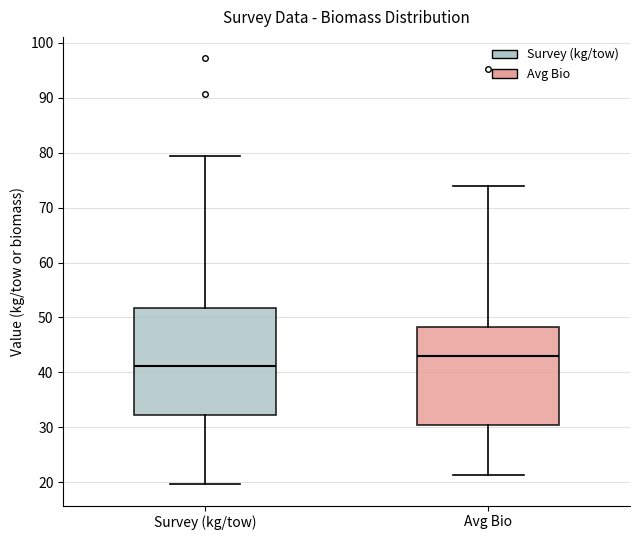

Where does the lower whisker of the box for Survey (kg/tow) end on the y-axis? The values are not printed on the chart, so give them approximately, as read against the axis.

20